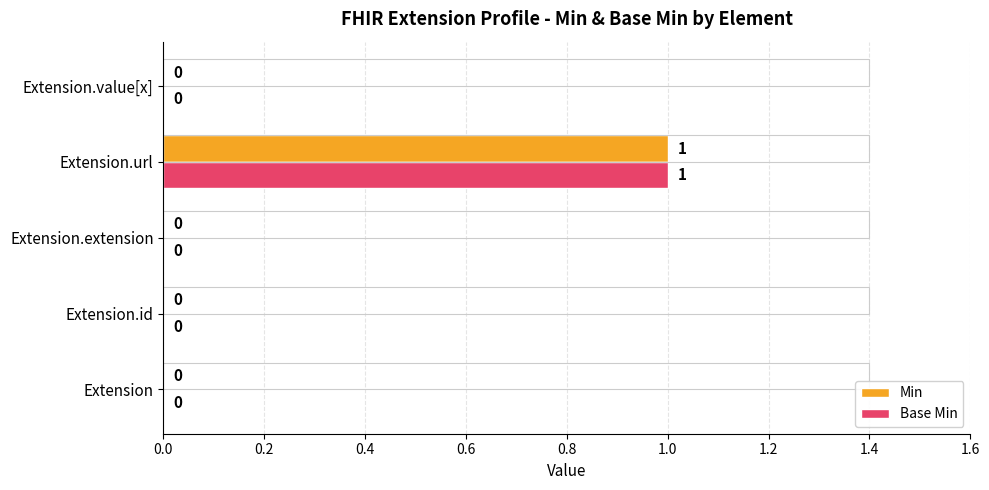

At which label does Min reach its peak?

Extension.url